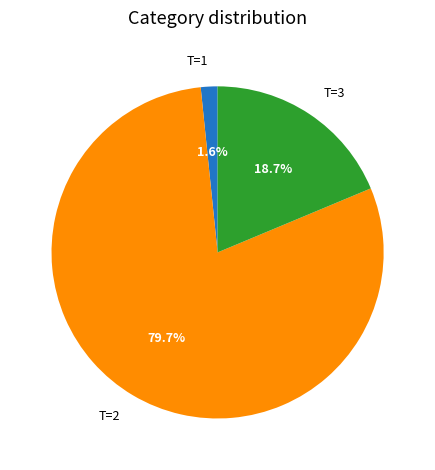

Which has a higher value, T=1 or T=2?

T=2